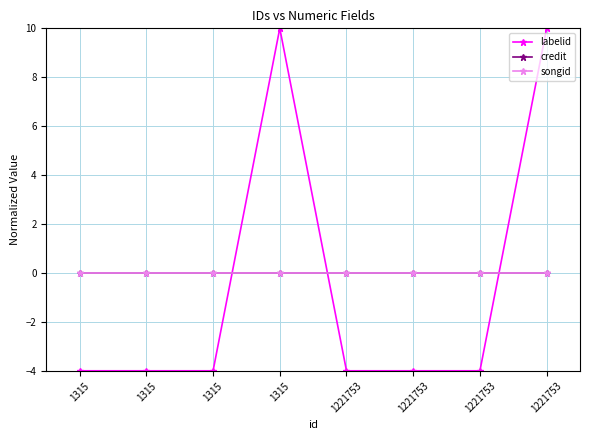

Is this an area chart (filled region under the line)?

No